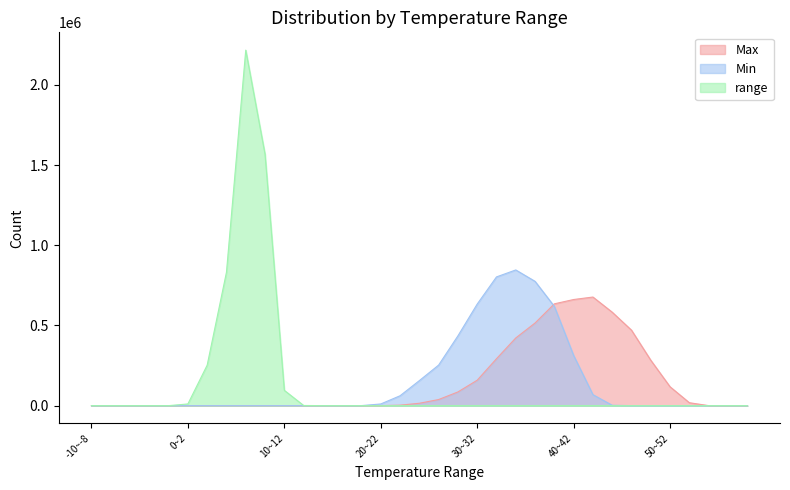

Which category has the highest value in the Max series?

42~44